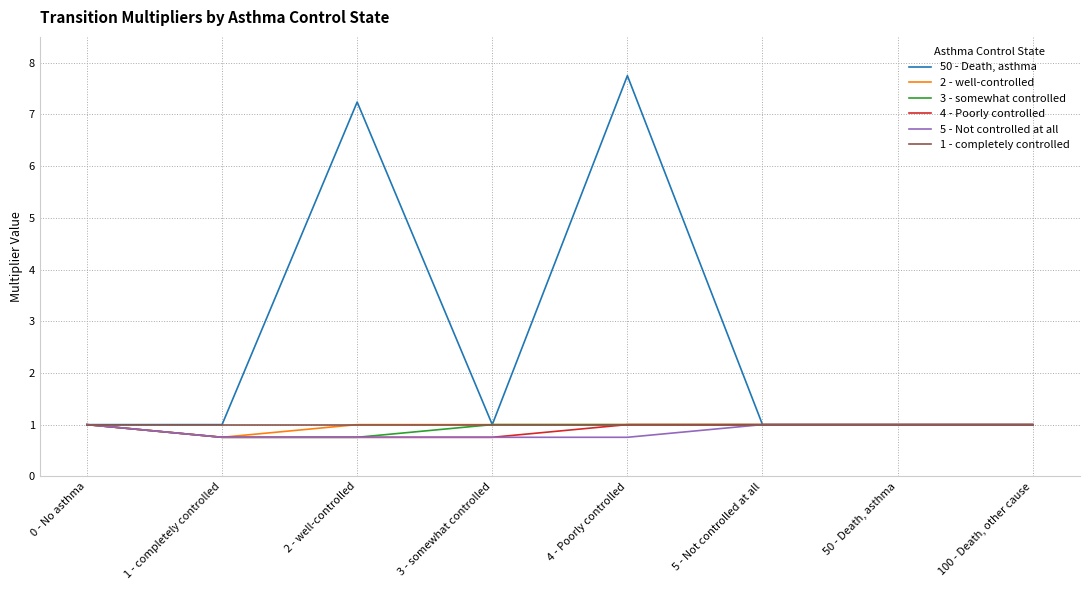

What is the total value across all series at 50 - Death, asthma?

6.0